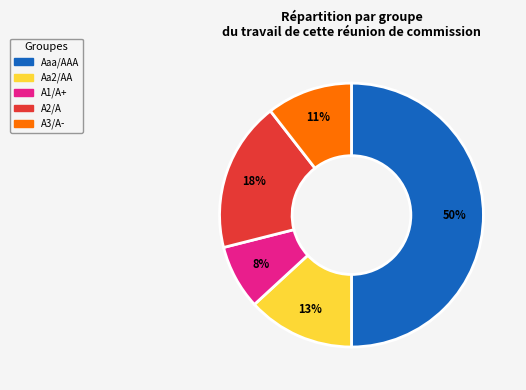

Combined, do A2/A and A1/A+ account for over 50%?

No